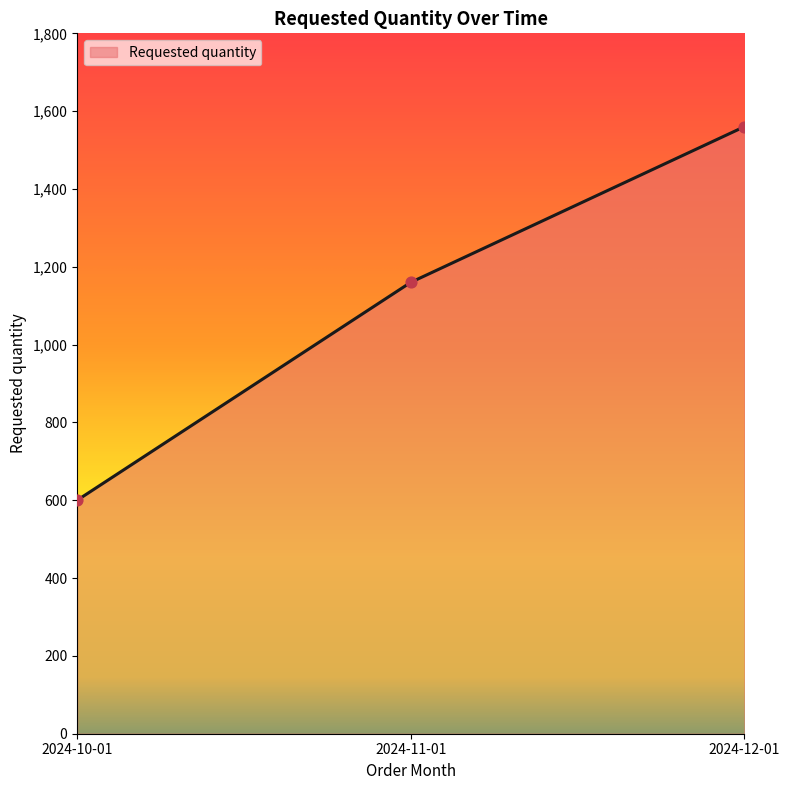

What is the ratio of the value at 2024-11-01 to the value at 2024-10-01?

1.9